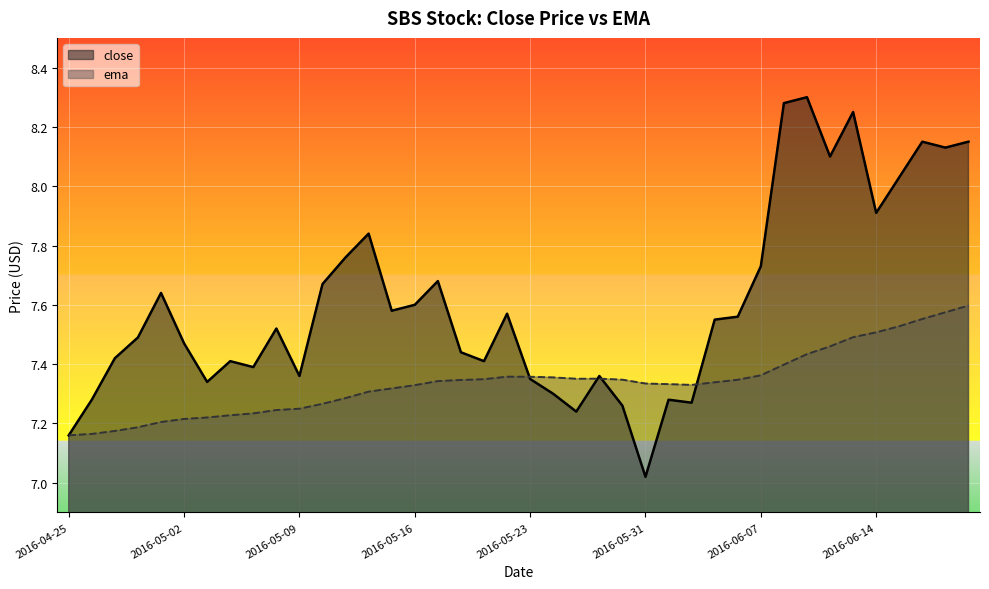

At which category is the sum across all series the highest?

2016-06-20